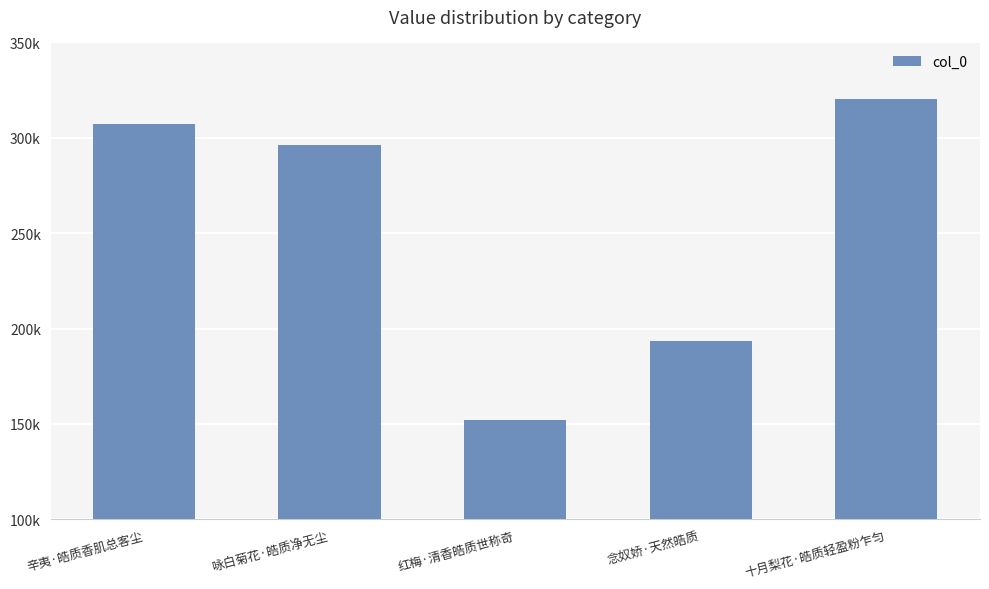

The chart shows a value of 151942 at 红梅·清香皓质世称奇. True or false?

True